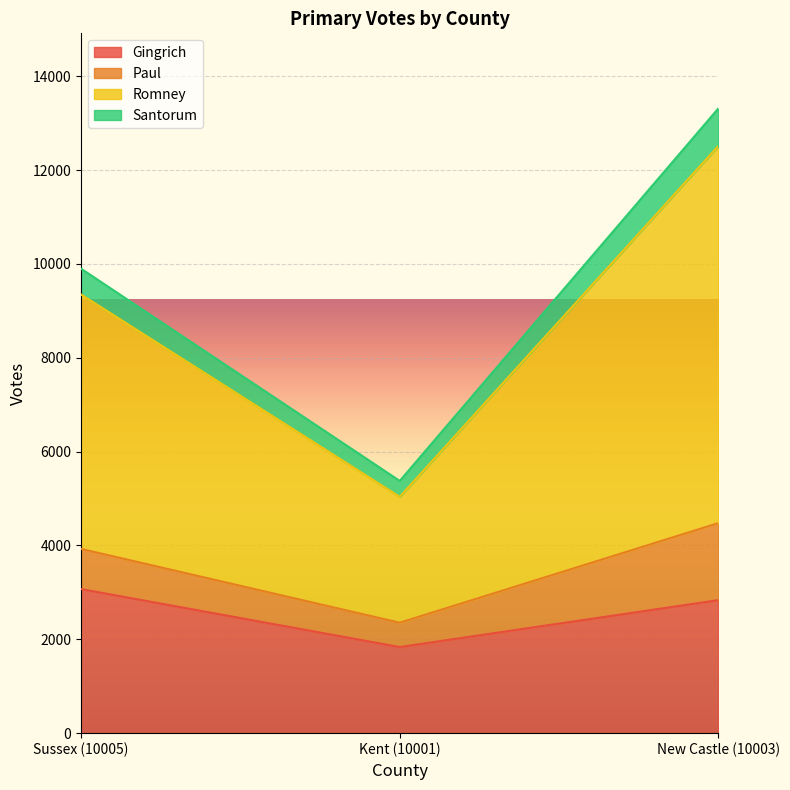

How many lines are shown in the chart?

4